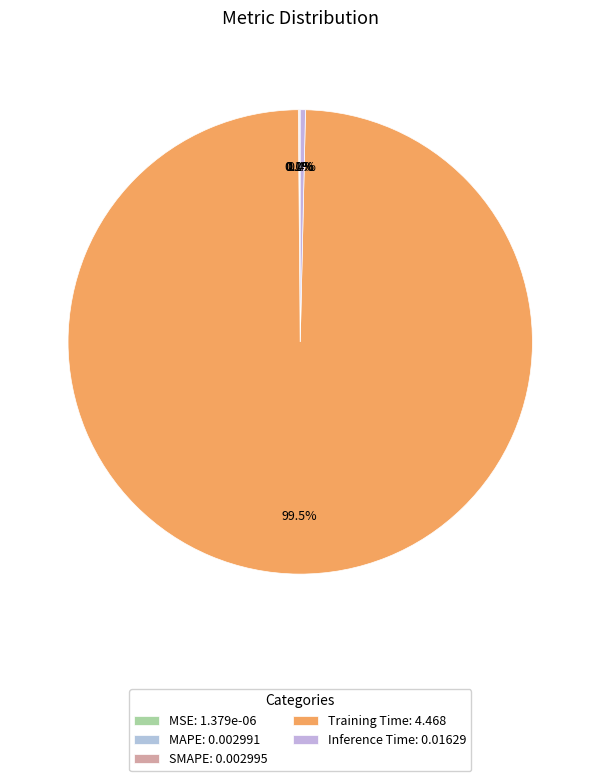

How many slices are in this pie chart?

5